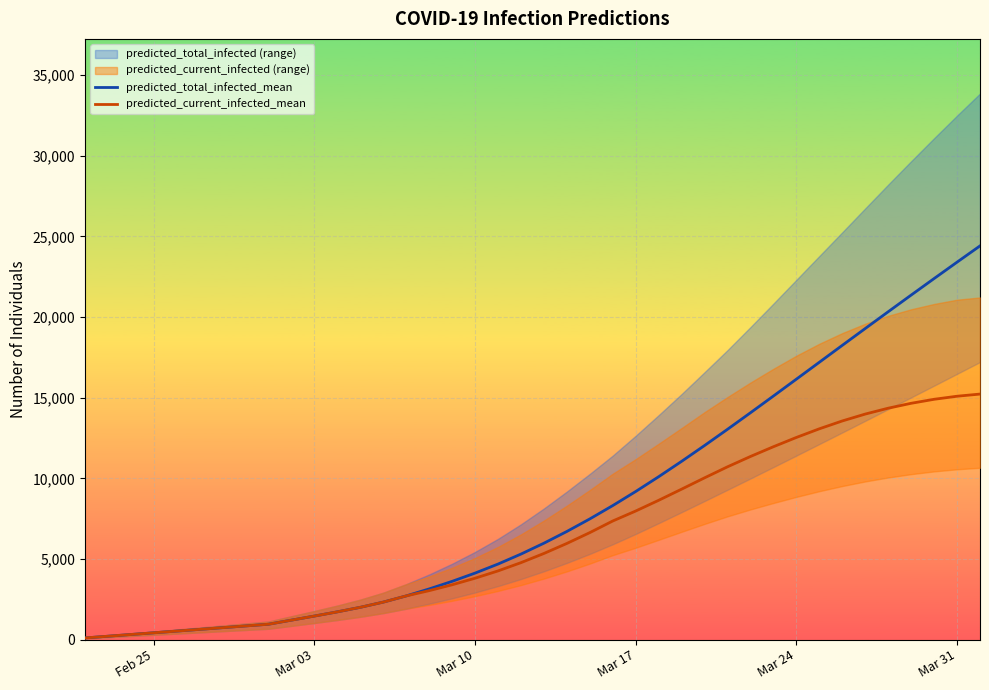

True or false: predicted_total_infected_mean and predicted_current_infected_mean intersect in this chart.

False